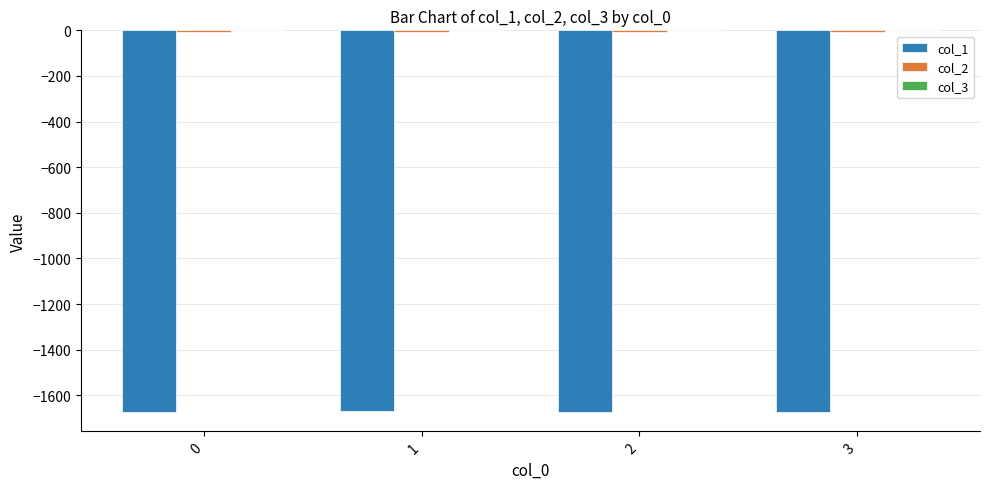

The value of col_1 at 0 is -1673.1. True or false?

True